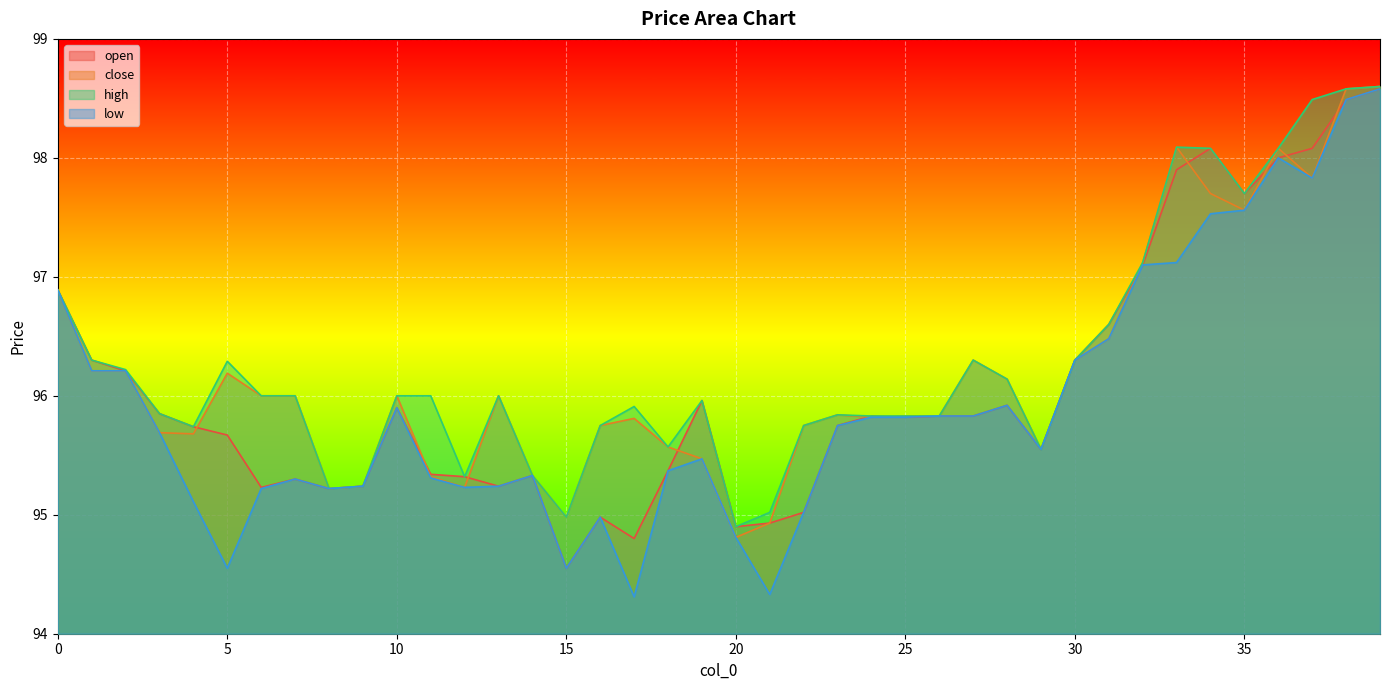

What is the greatest value displayed?

98.6